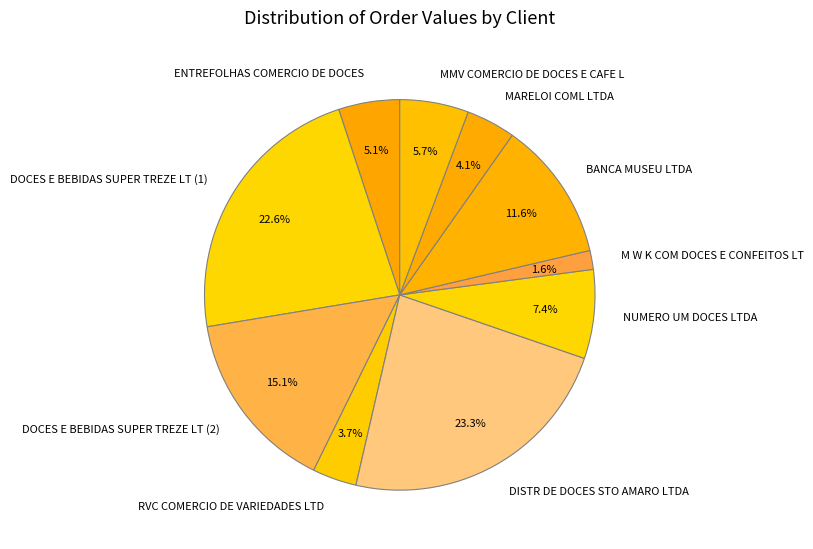

What percentage is NOT represented by DOCES E BEBIDAS SUPER TREZE LT (1)?

77.4%